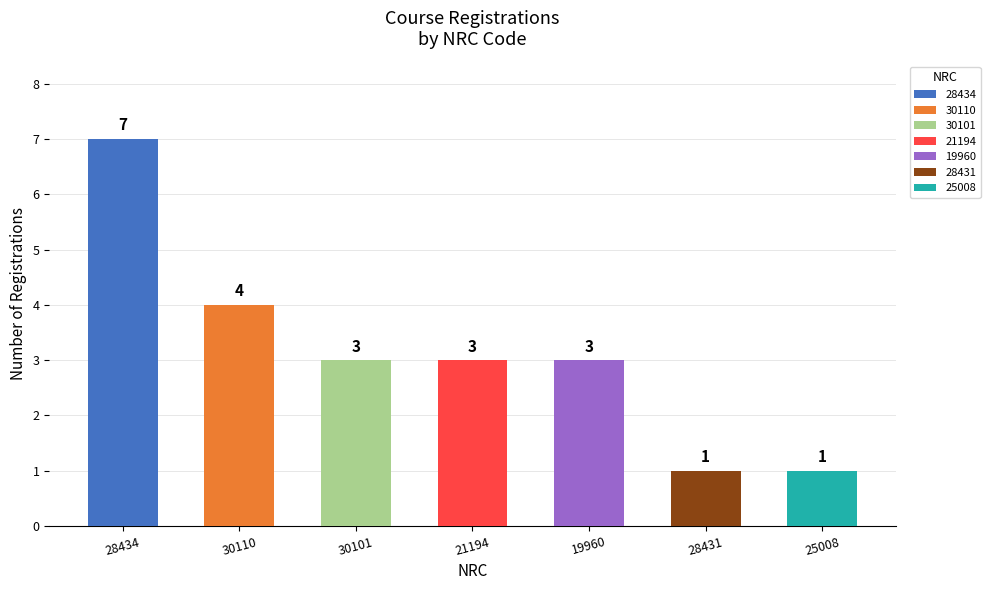

What is the change in value from 28434 to 21194?

-4